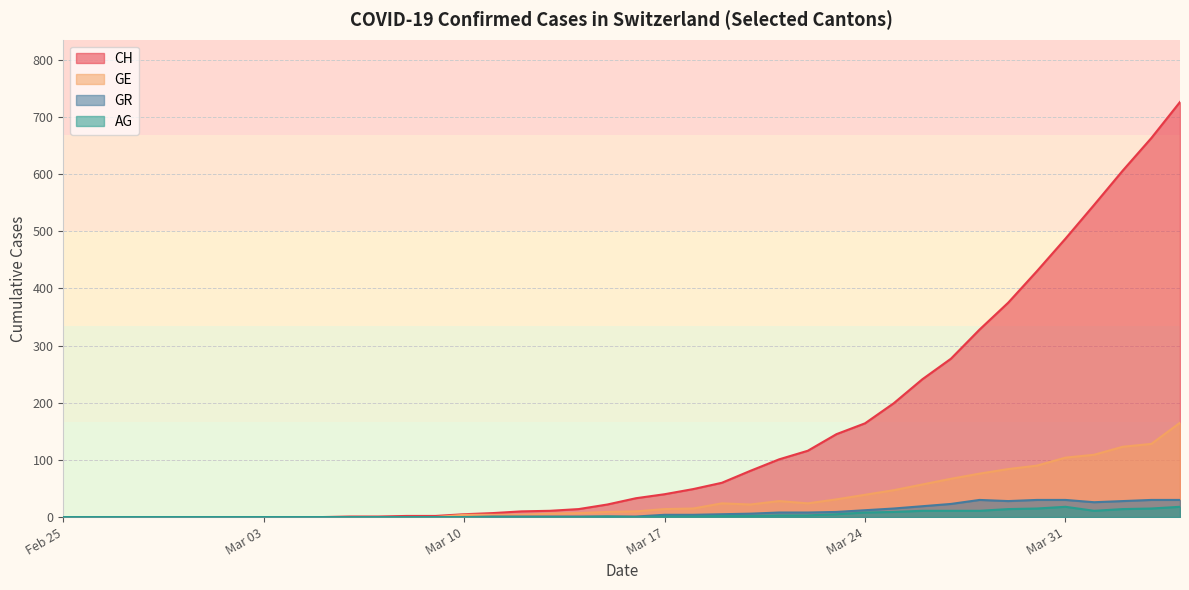

True or false: GR and CH cross at least once.

False